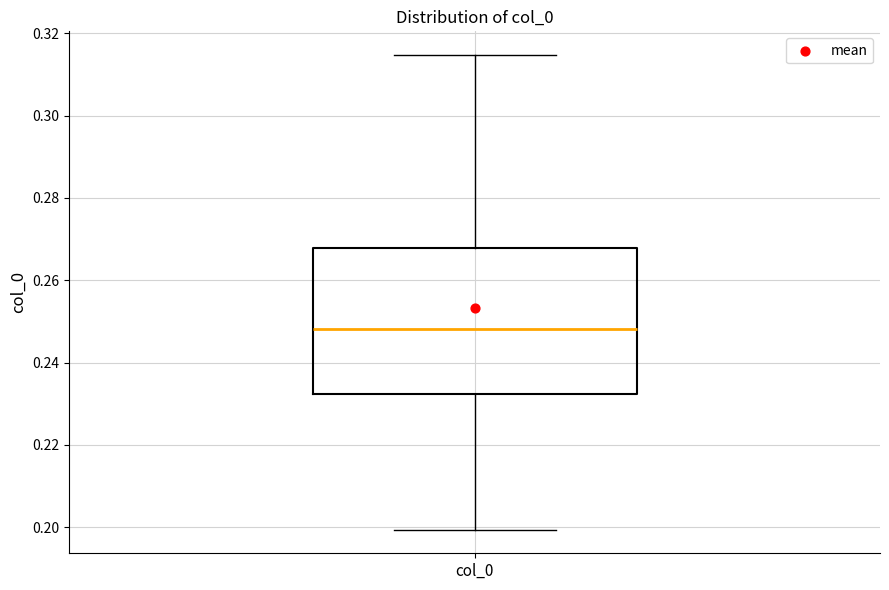

Where does the median line of the box for col_0 sit on the y-axis? The values are not printed on the chart, so give them approximately, as read against the axis.

0.248